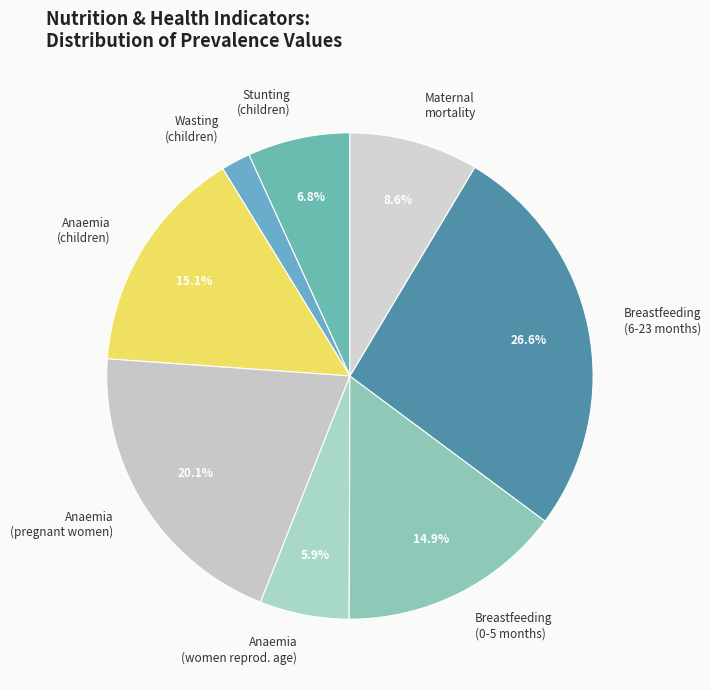

Which category has the biggest portion of the pie?

Breastfeeding (6-23 months)